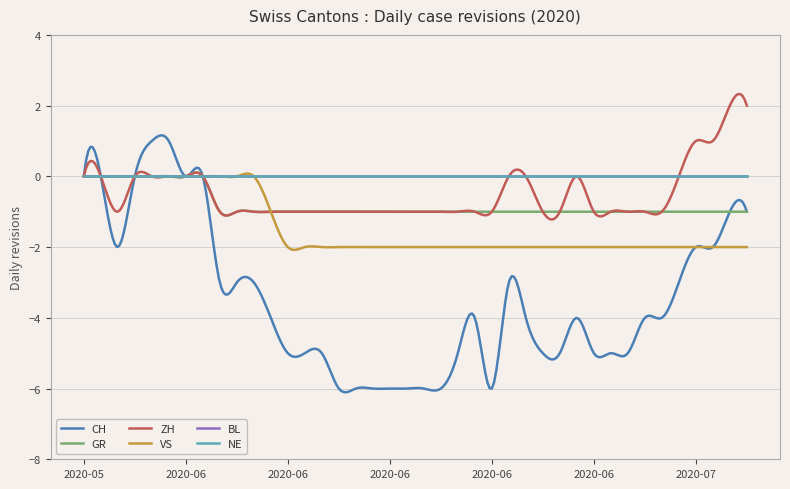

Does the chart display data point markers on the line(s)?

No